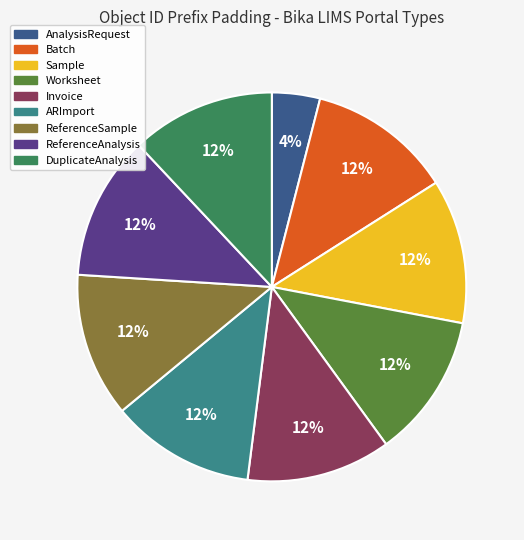

To the nearest percent, what portion does ReferenceAnalysis represent?

12%